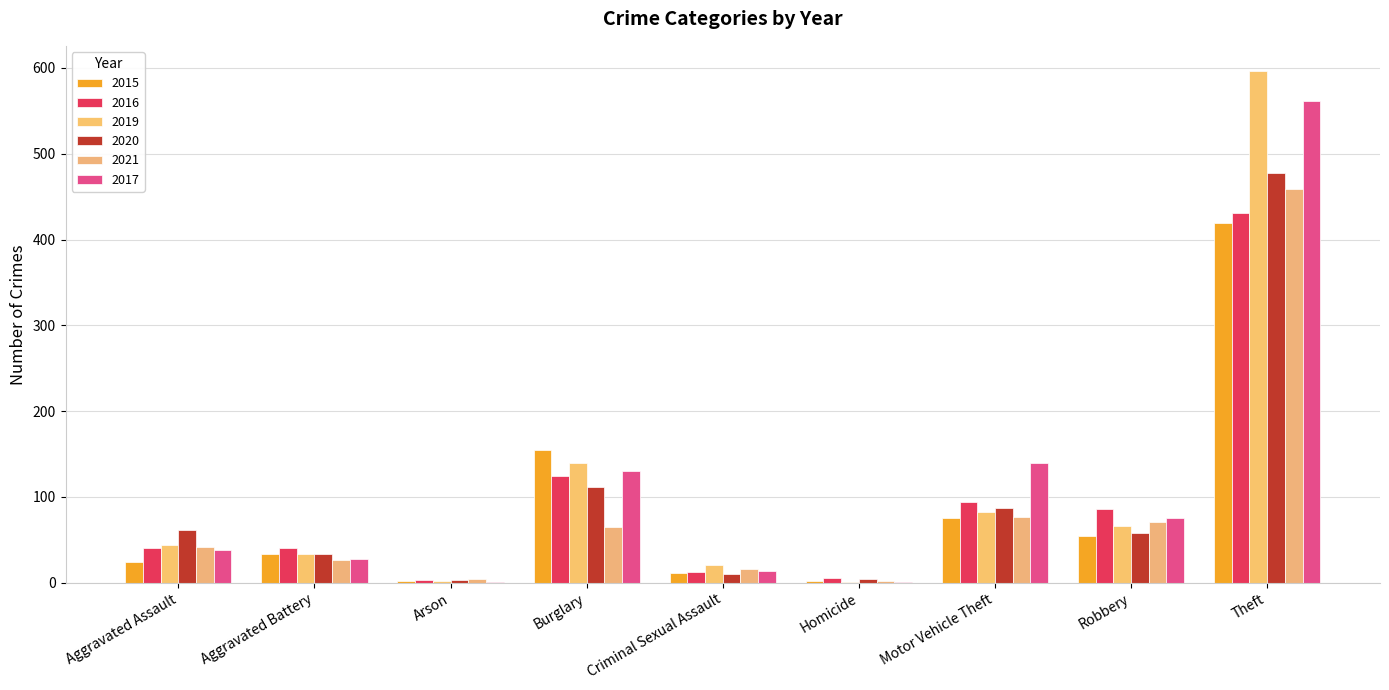

The value of 2016 at Aggravated Battery is 57. True or false?

False